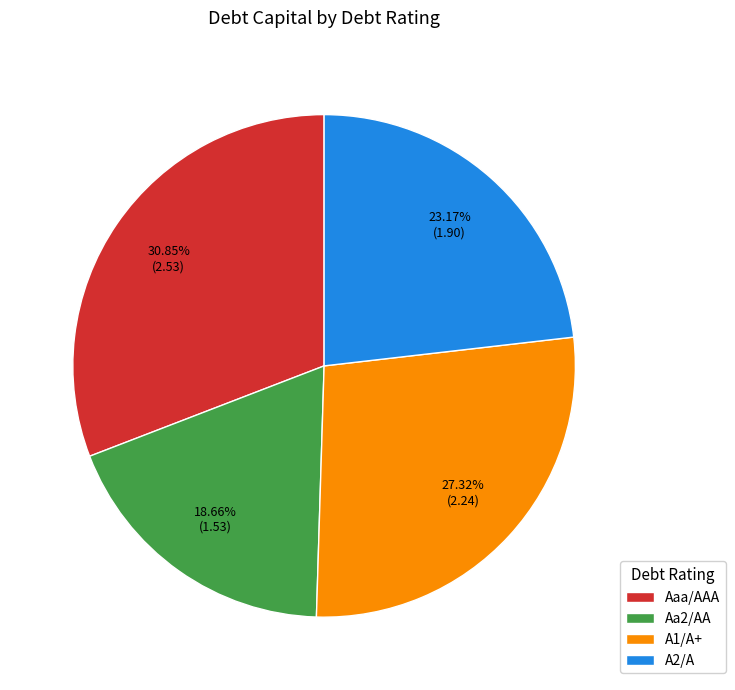

Between A2/A and Aaa/AAA, which is larger?

Aaa/AAA